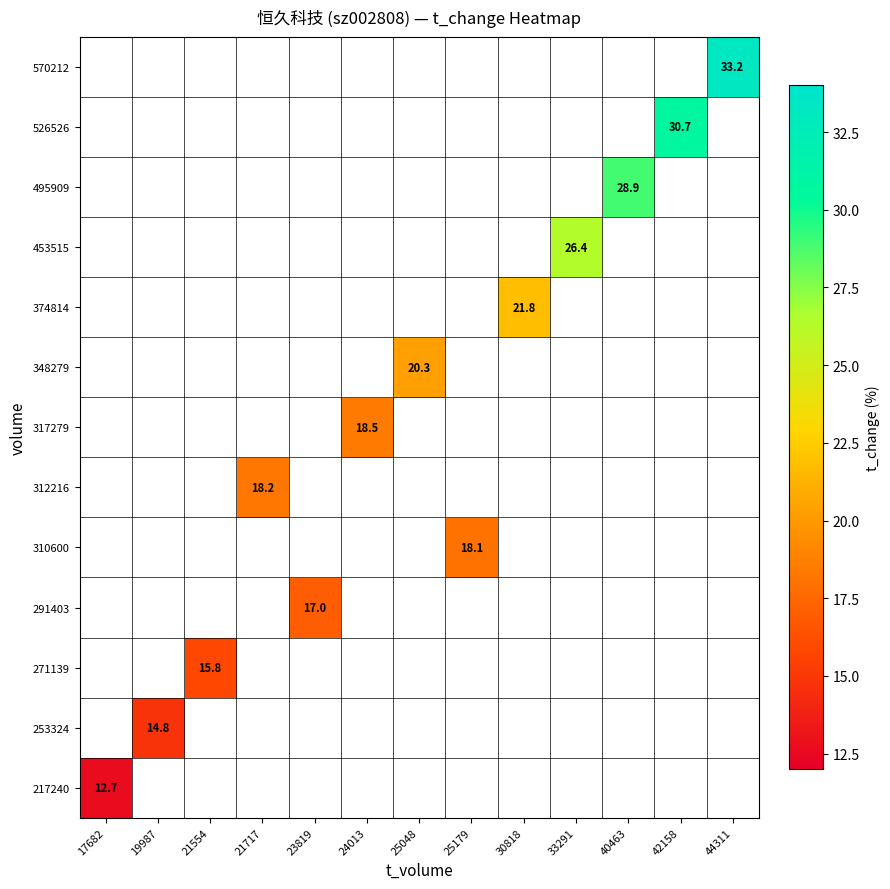

What is the smallest value displayed?

12.7